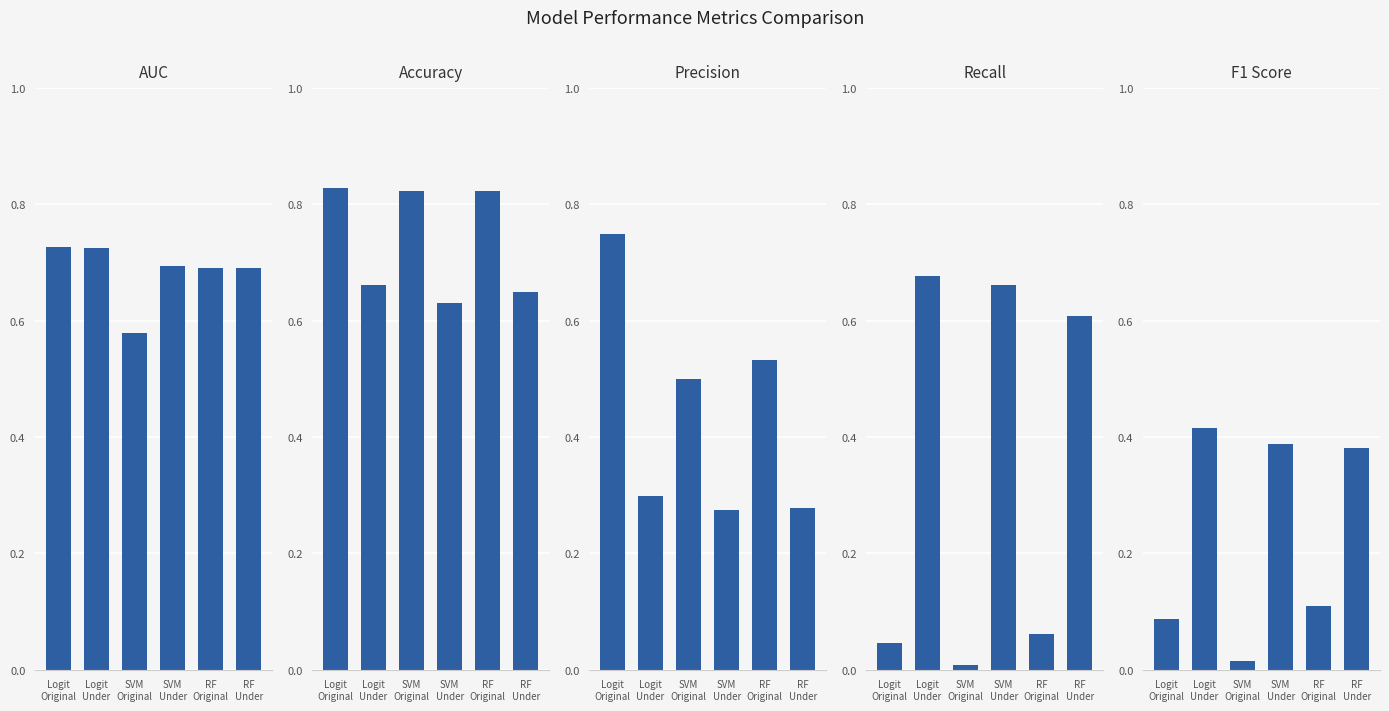

What is the label of the 3rd bar from the right?

SVM
Under